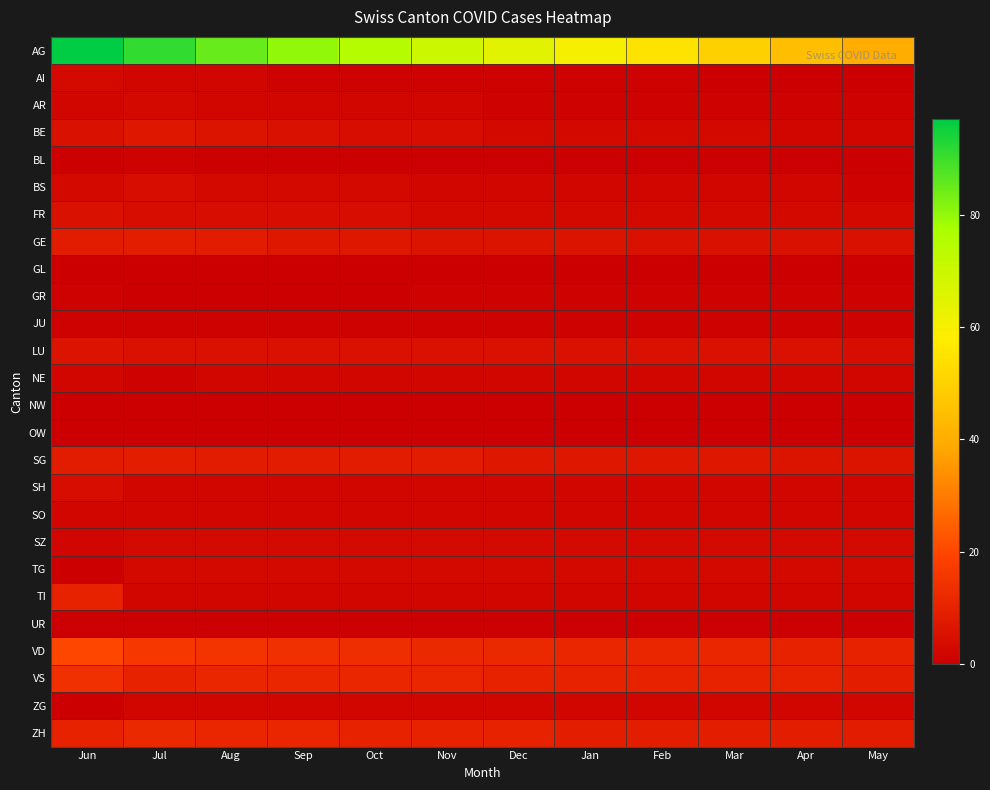

At which category is the sum across all series the highest?

Jun